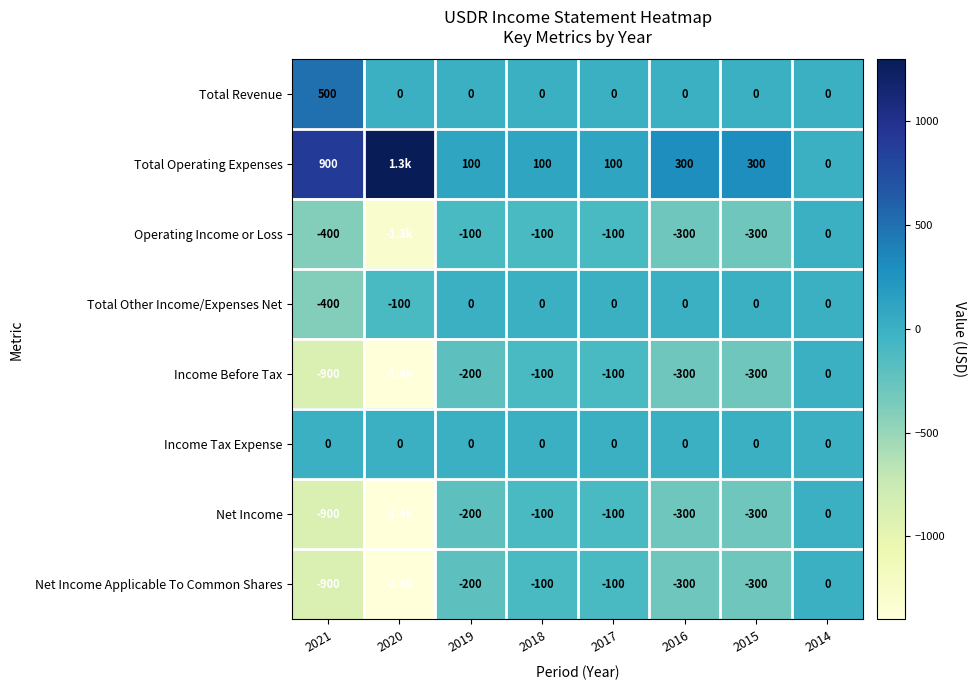

What is the total value across all series at 2017?

-300